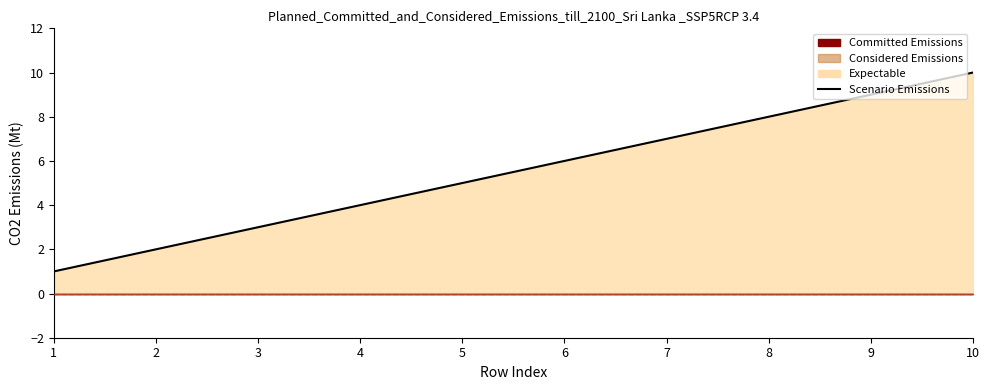

List the labels in order of value, smallest first.

1, 2, 3, 4, 5, 6, 7, 8, 9, 10